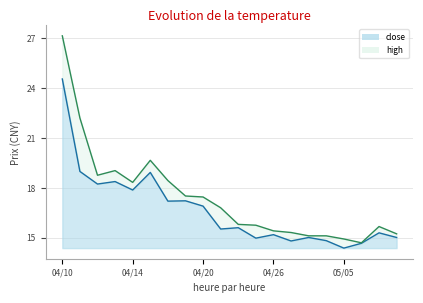

How many distinct data groups are displayed?

2